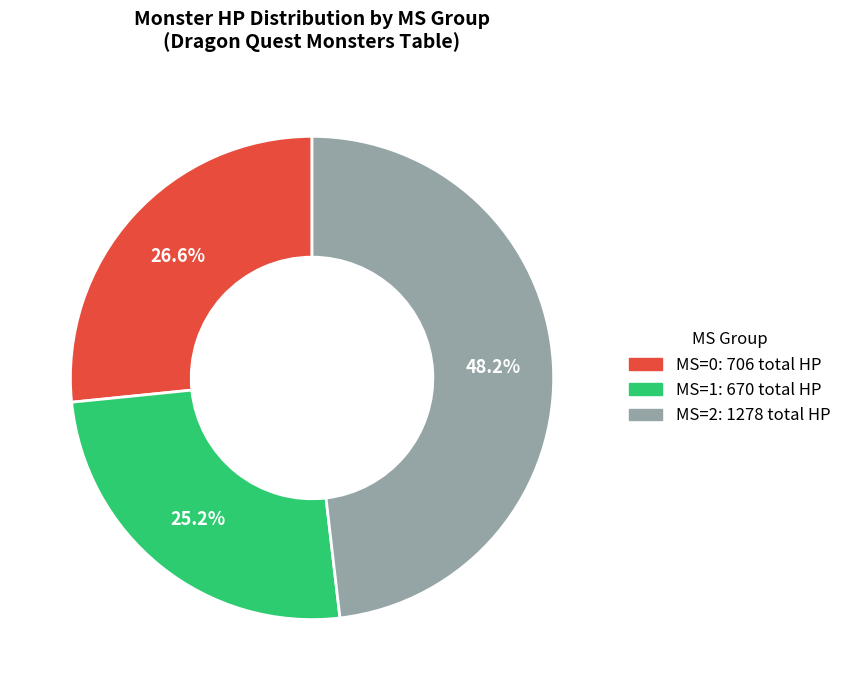

Is there any slice that represents more than half of the pie?

No